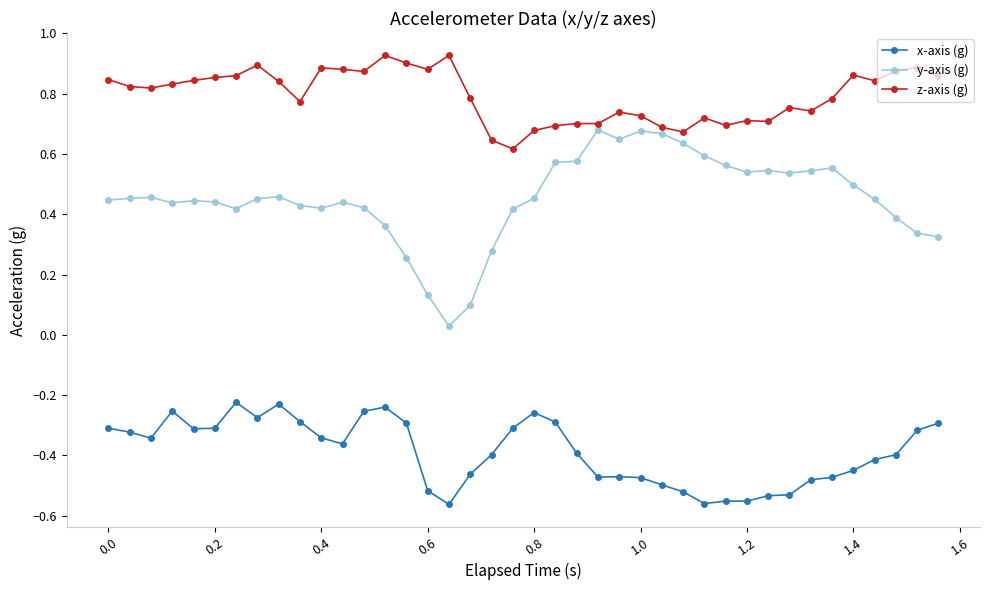

In y-axis (g), how many points are higher than both neighbors (excluding endpoints)?

8